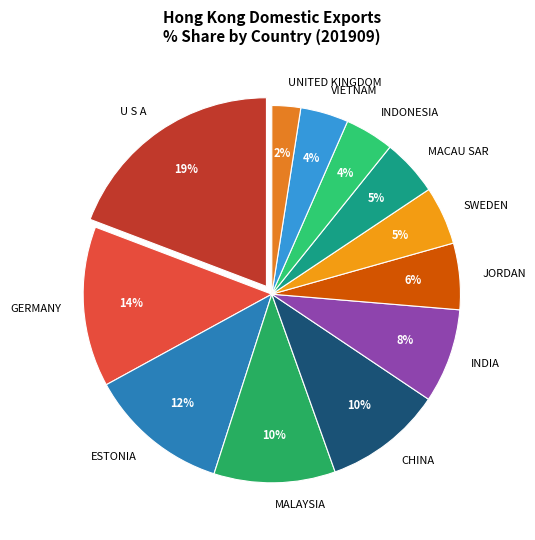

To the nearest percent, what is the difference between the largest and smallest slice percentages?

17%